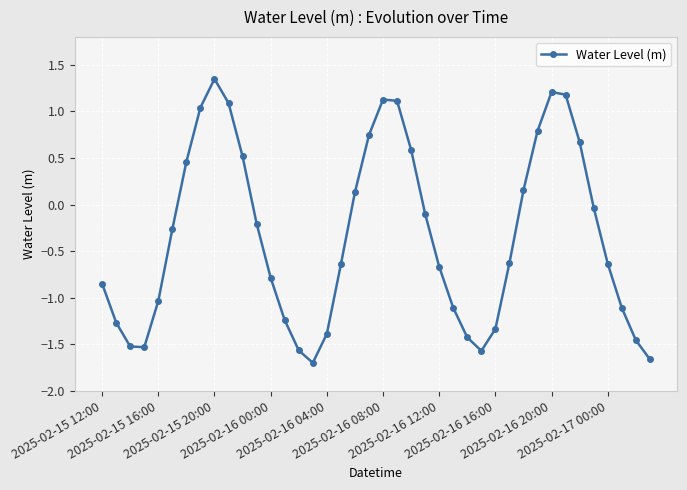

What is the average value?

-0.3